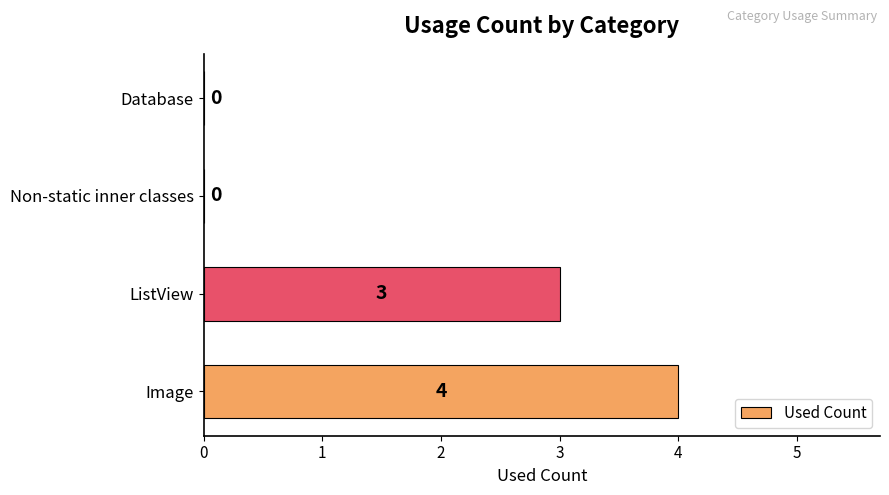

Which label corresponds to the largest value in the chart?

Image